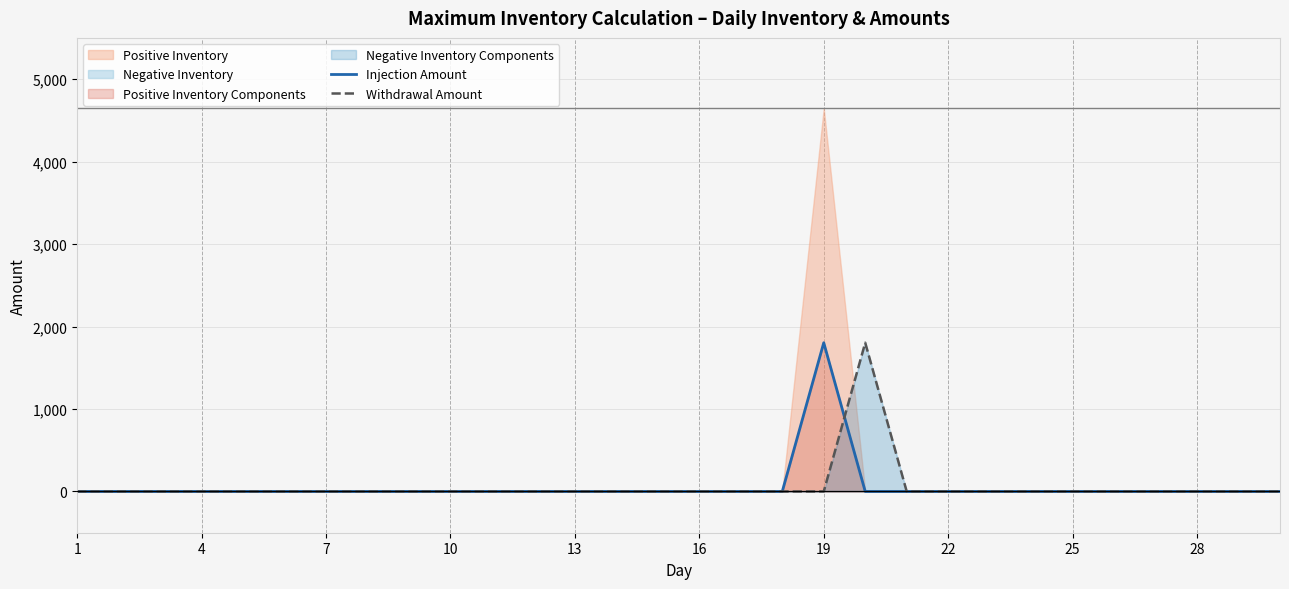

Count the number of categories in the chart.

30